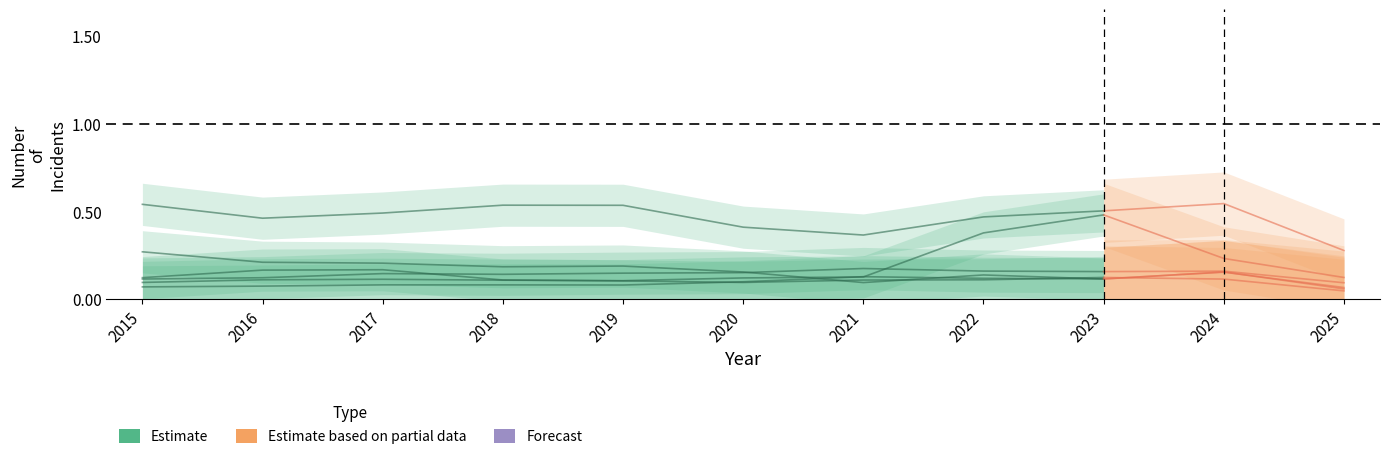

What is the value of the 2nd point from the left?

0.5